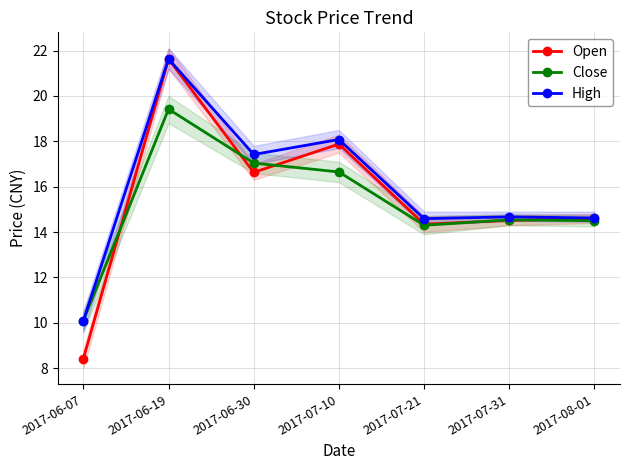

What is the spread (max minus min) of values at 2017-08-01?

0.1